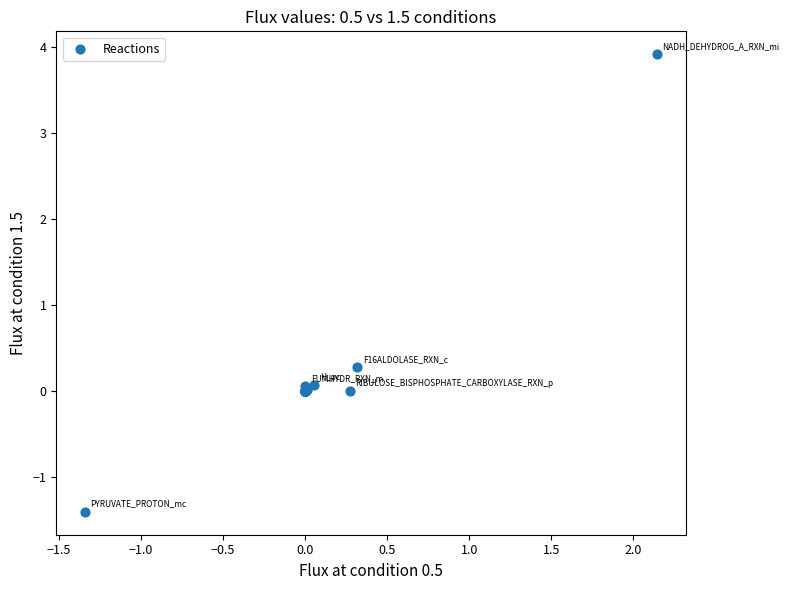

What Y value in the scatter plot is closest to 1?

0.3